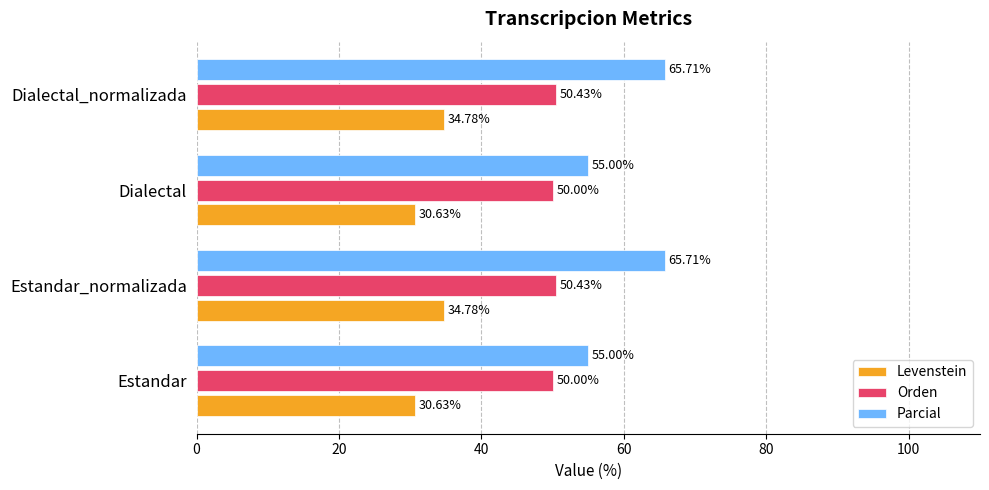

Which series has the widest spread of values?

Parcial